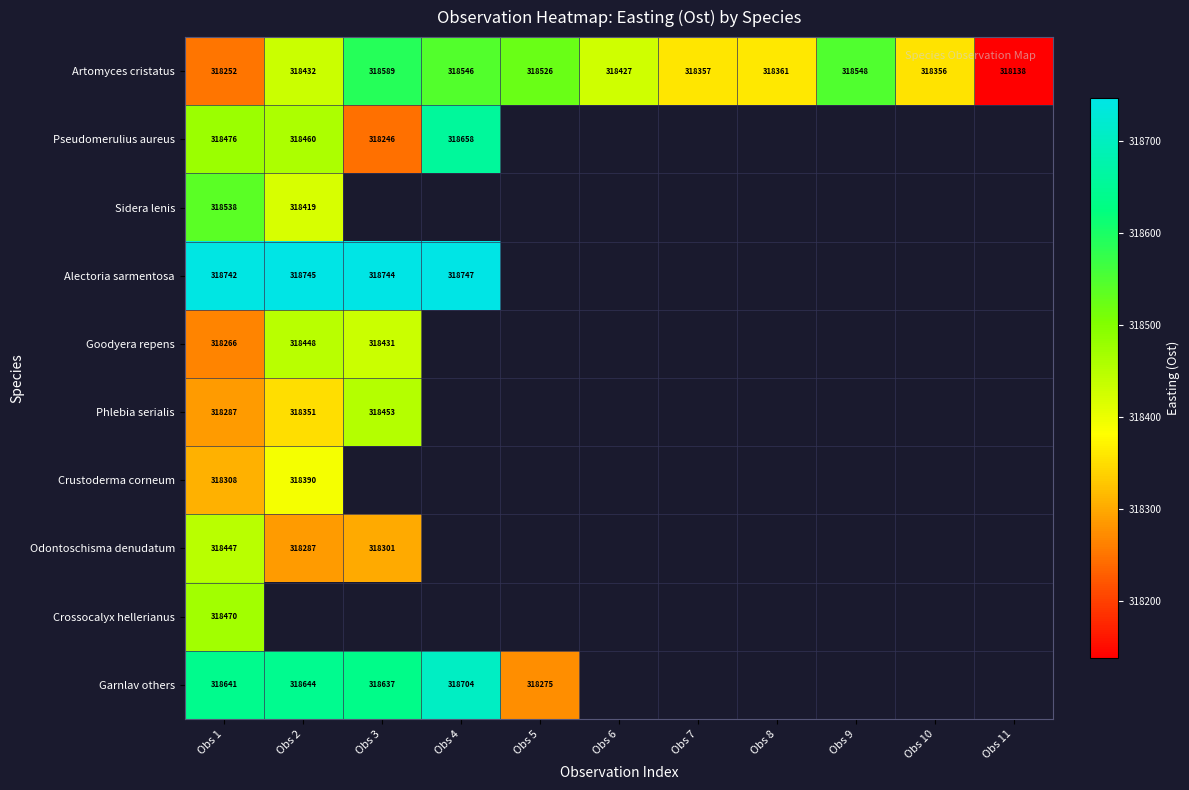

True or false: Garnlav others has a value of 318644.0 at Obs 2.

True